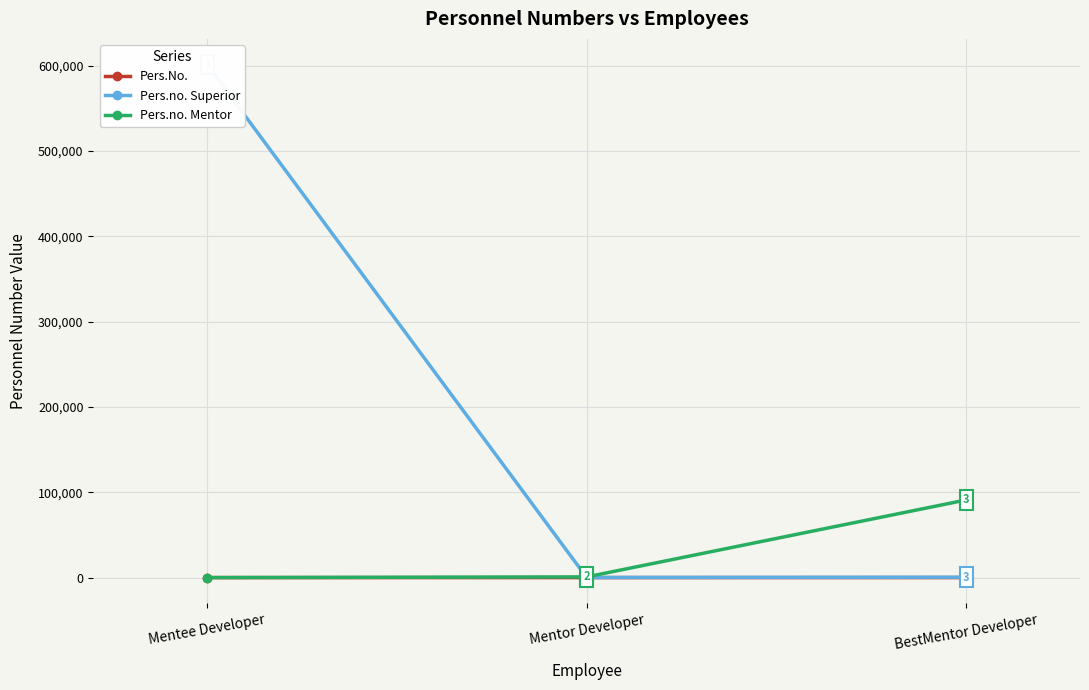

What is the label of the 3rd point from the left?

BestMentor Developer